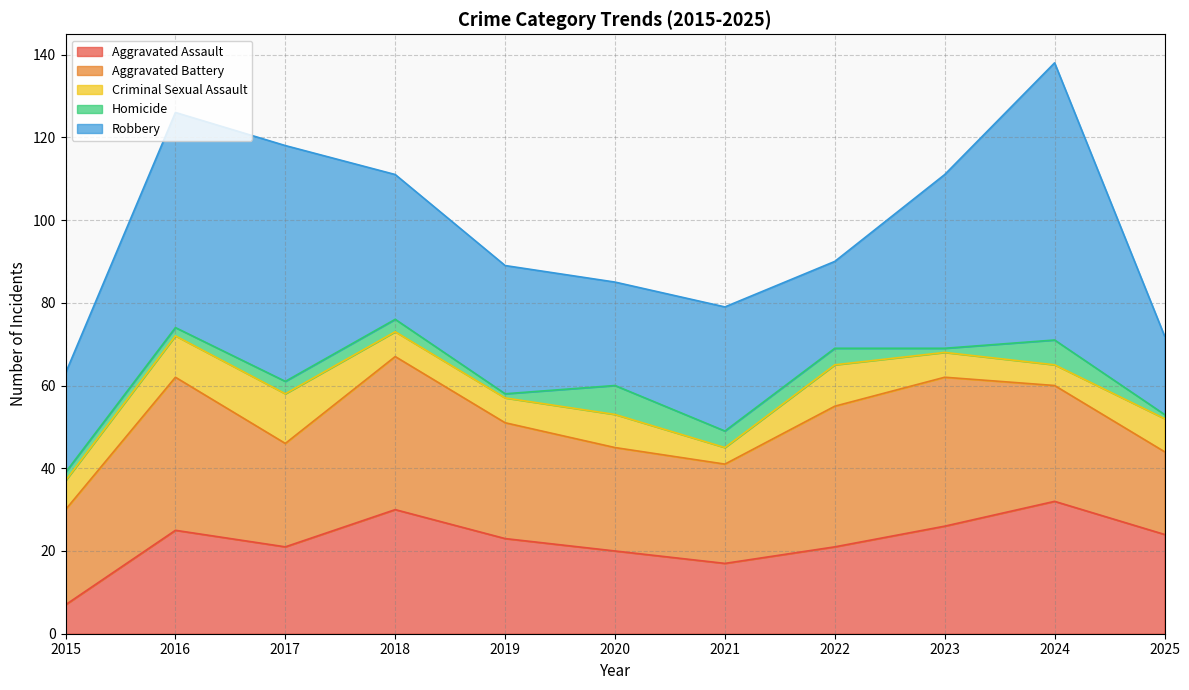

What is the difference between the Aggravated Assault values at 2016 and 2025?

1